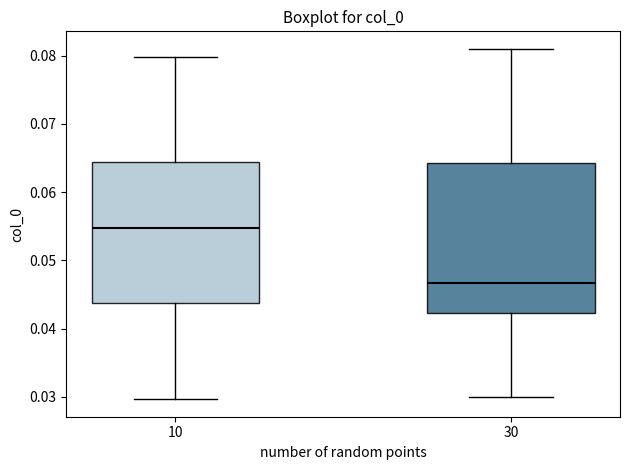

Where does the median line of the box at x = 10 sit on the y-axis? The values are not printed on the chart, so give them approximately, as read against the axis.

0.055